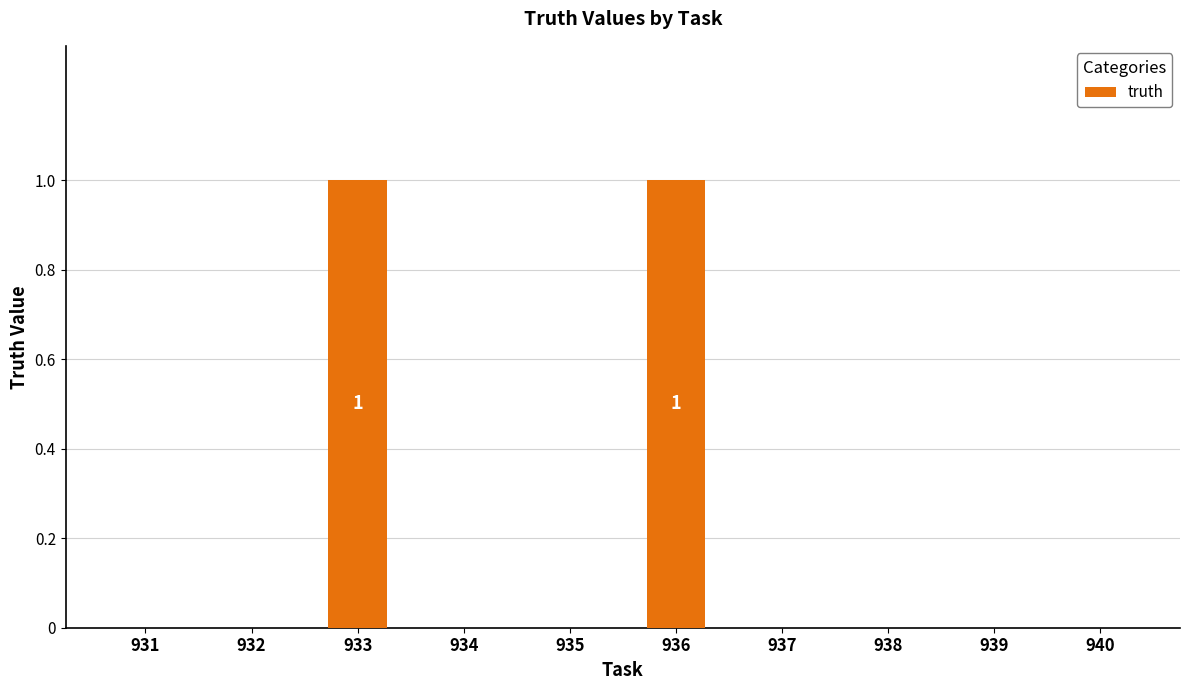

Reading left to right, what are all the values shown in this chart?

0	0	1	0	0	1	0	0	0	0